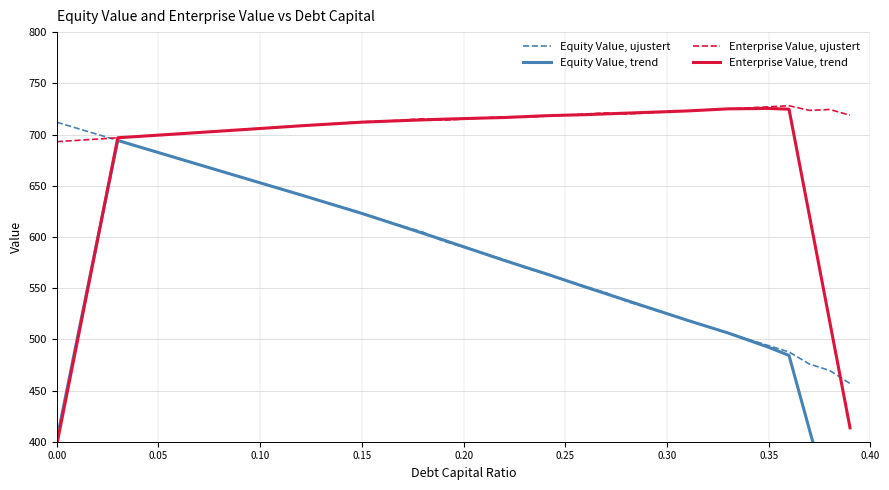

What is the highest value of the Enterprise Value, trend series?

725.5